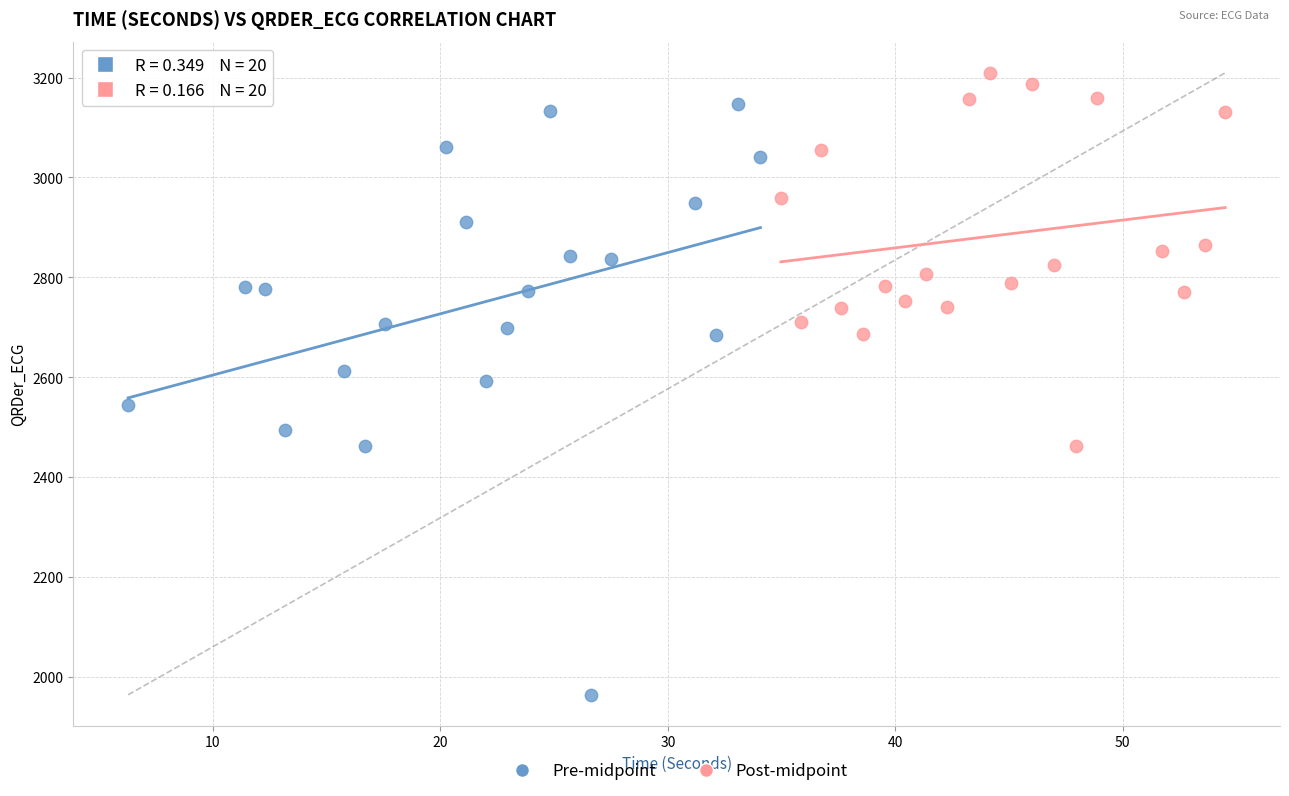

Which series has the widest spread of Y values?

Pre-midpoint